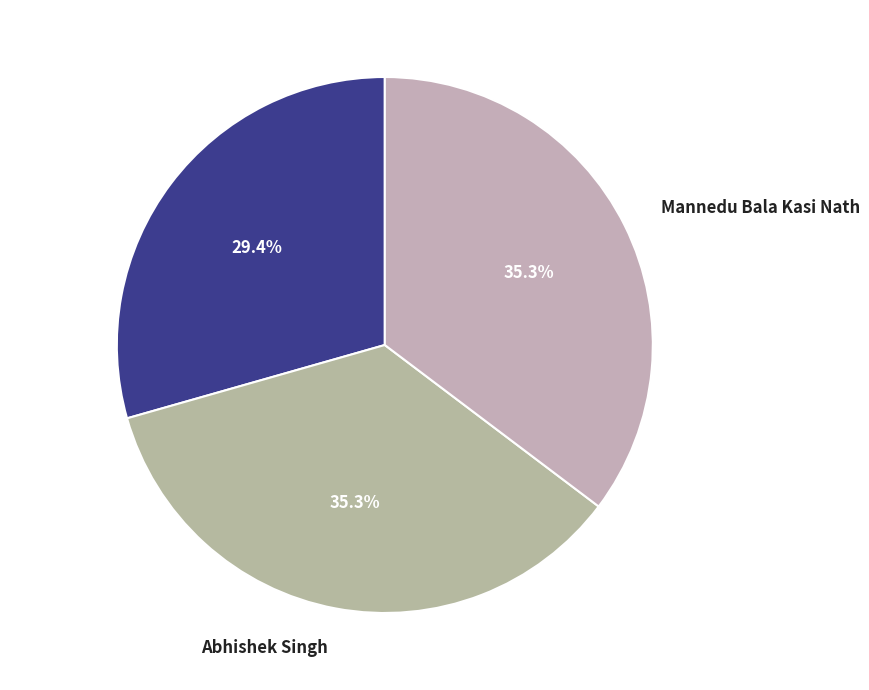

How many slices are in this pie chart?

3